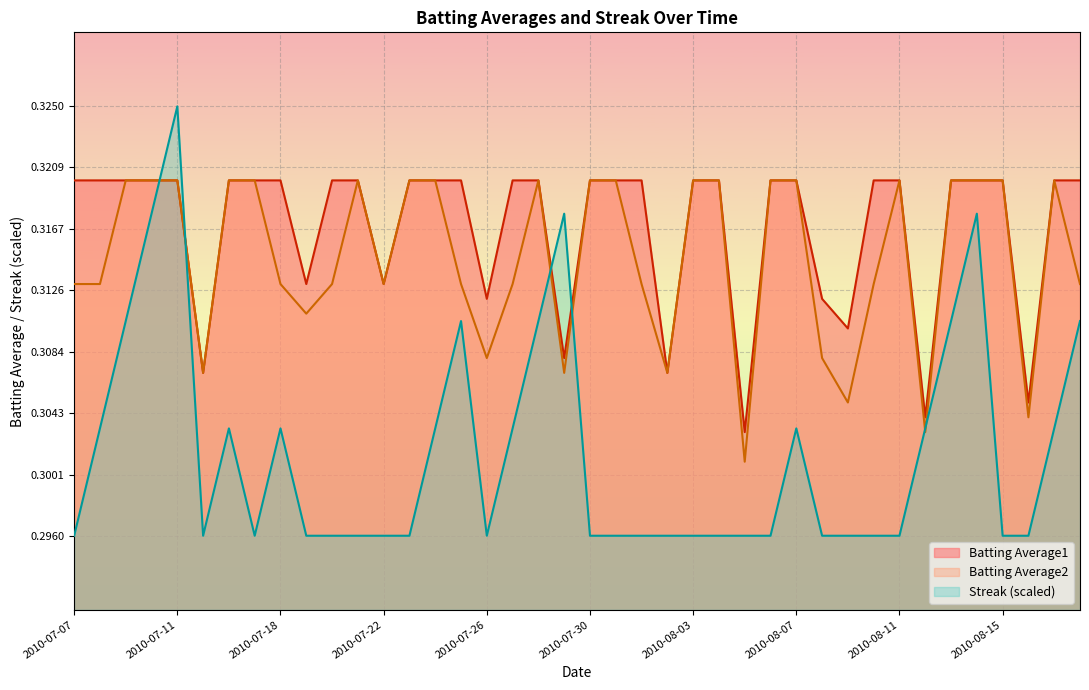

What is the smallest value displayed?

0.3